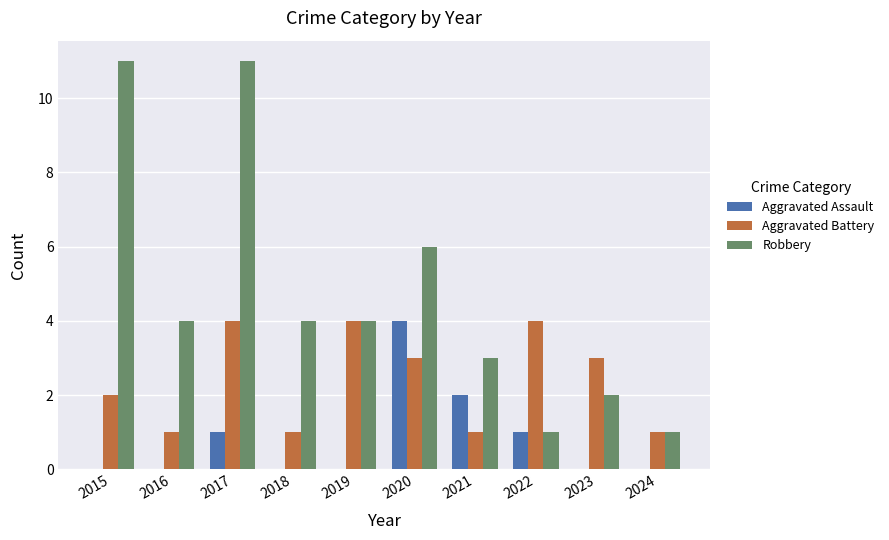

What are all the series names shown in the legend?

Aggravated Assault, Aggravated Battery, Robbery